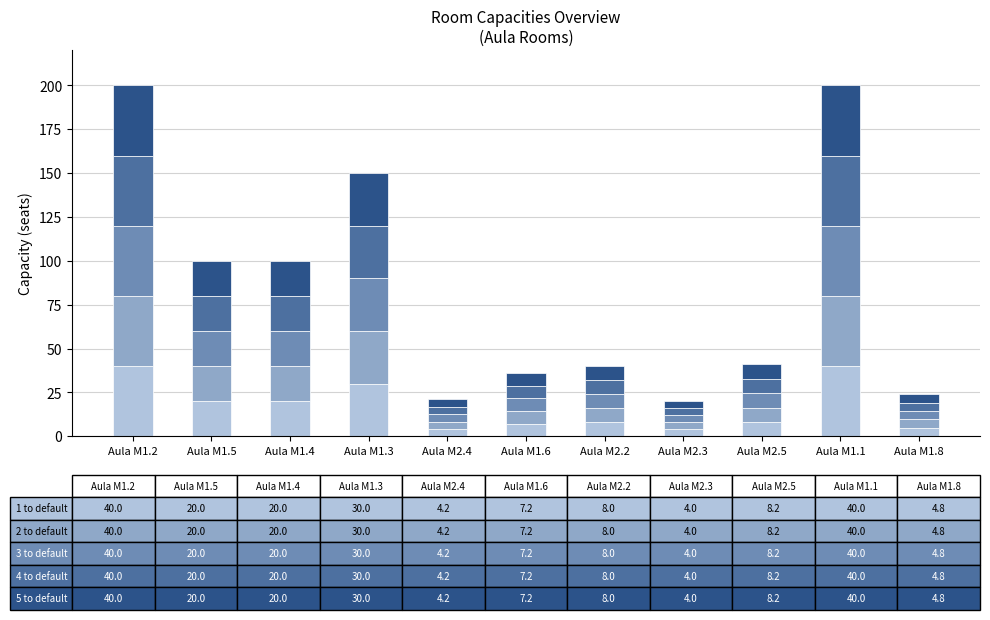

What is the total value across all series at Aula M1.3?

150.0